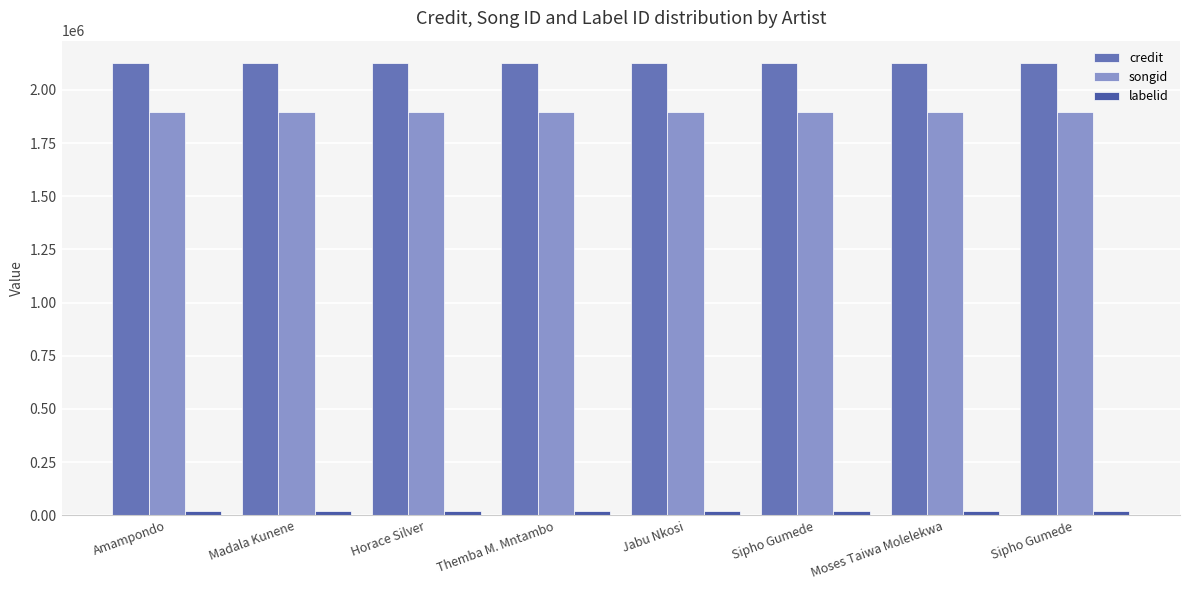

What is the total value across all series at Moses Taiwa Molelekwa?

4044485